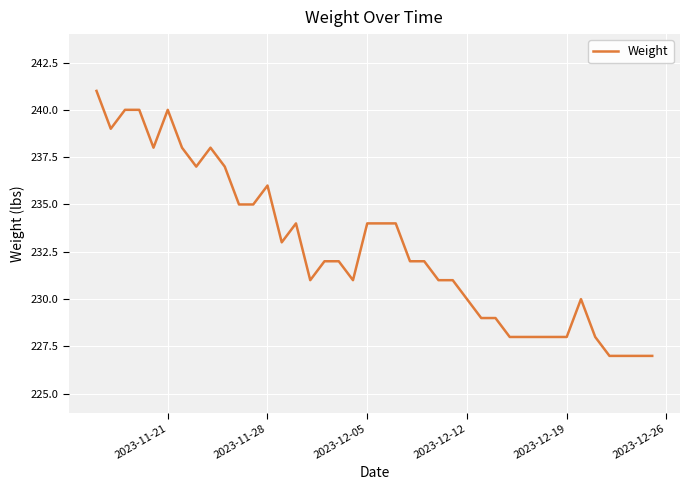

What is the difference between the maximum and minimum values?

14